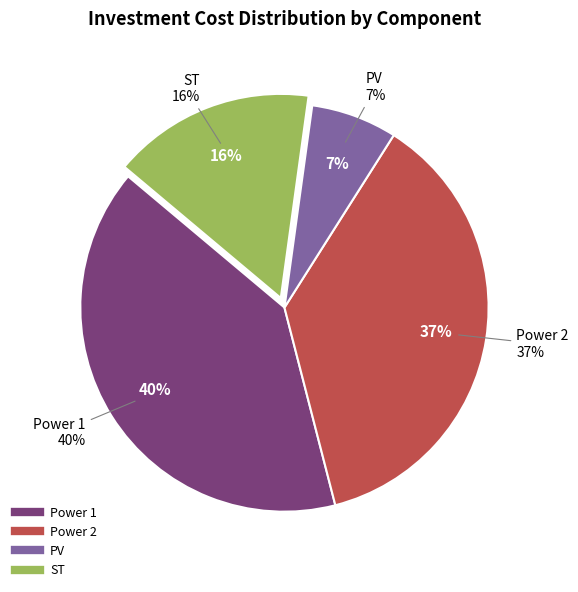

Combined, do Power 2 and ST account for over 50%?

Yes